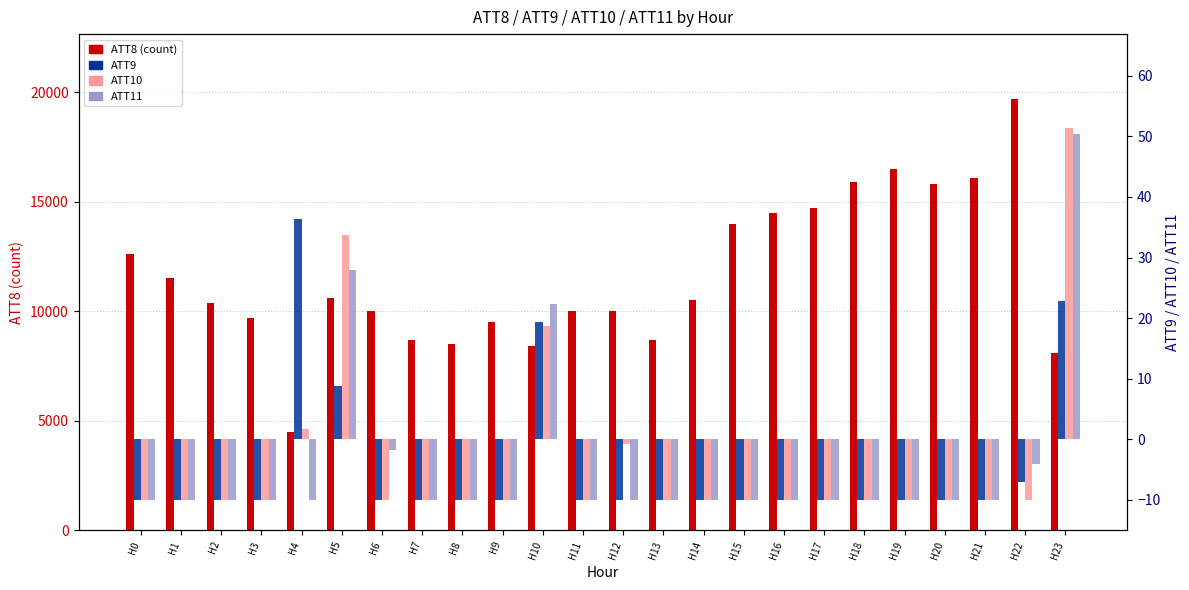

How many groups of bars are there?

24